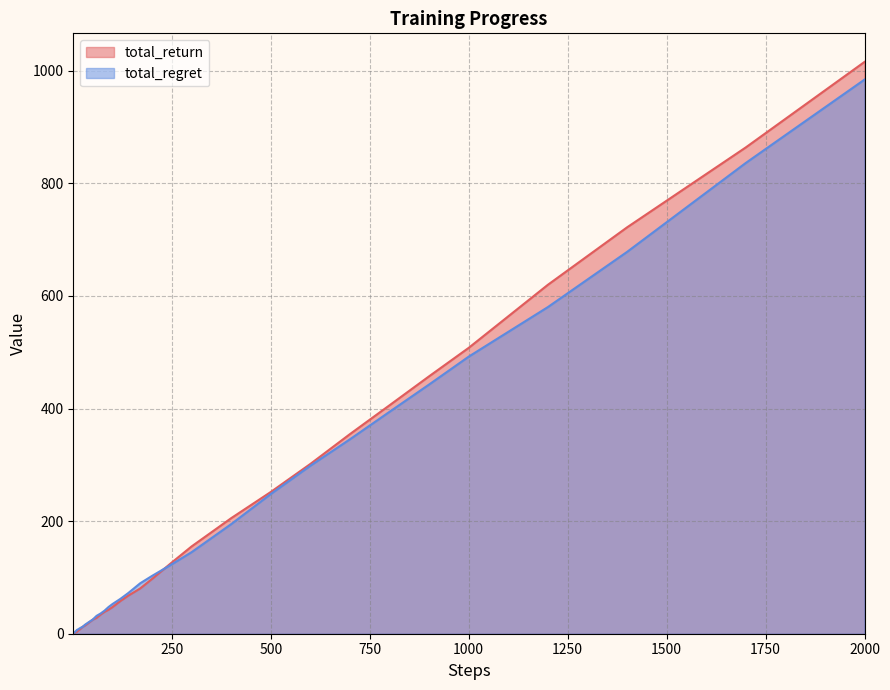

Reading left to right, transcribe all the data shown in this chart.

total_return: 1=0.5	2=1.0	3=1.2	4=1.7	5=2.0	6=2.3	7=2.5	8=3.3	9=3.3	10=3.3	12=4.6	14=6.0	17=7.5	20=9.3	25=12.6	30=14.3	40=19.5	50=24.9	60=28.2	70=34.1	80=39.0	90=42.6	100=47.3	120=58.1	140=67.7	170=80.4	200=97.3	250=126.6	300=155.1	400=205.3	500=251.8	600=301.6	700=354.6	800=405.8	900=457.3	1000=507.8	1200=619.8	1400=721.8	1700=863.8	2000=1015.7
total_regret: 1=0.5	2=1.0	3=1.8	4=2.3	5=3.0	6=3.7	7=4.5	8=4.7	9=5.7	10=6.7	12=7.4	14=8.0	17=9.5	20=10.7	25=12.4	30=15.7	40=20.5	50=25.1	60=31.8	70=35.9	80=41.0	90=47.4	100=52.7	120=61.9	140=72.3	170=89.6	200=102.7	250=123.4	300=144.9	400=194.7	500=248.2	600=298.4	700=345.4	800=394.2	900=442.7	1000=492.2	1200=580.2	1400=678.2	1700=836.2	2000=984.3